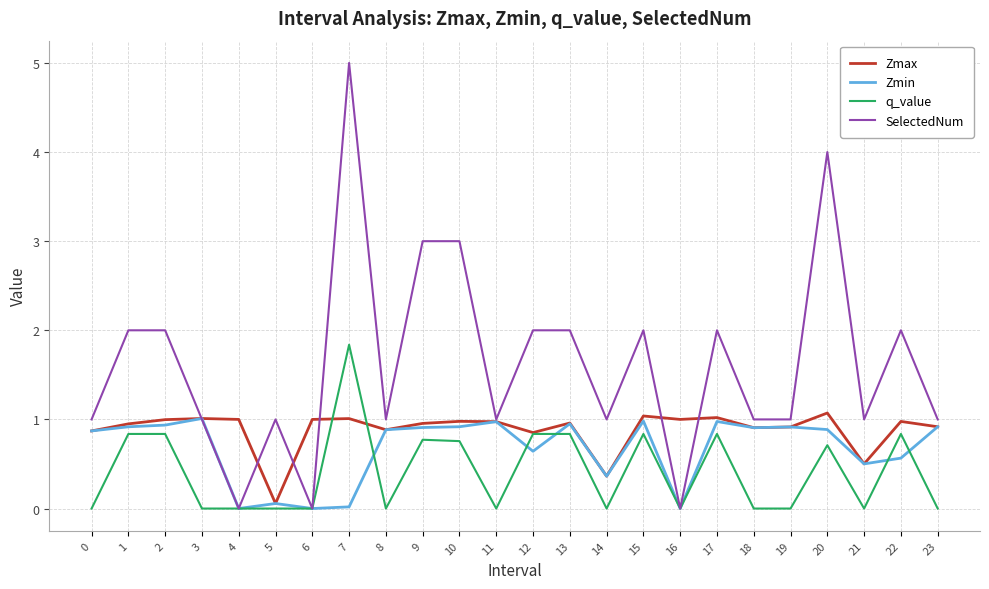

What is the greatest value displayed?

5.0